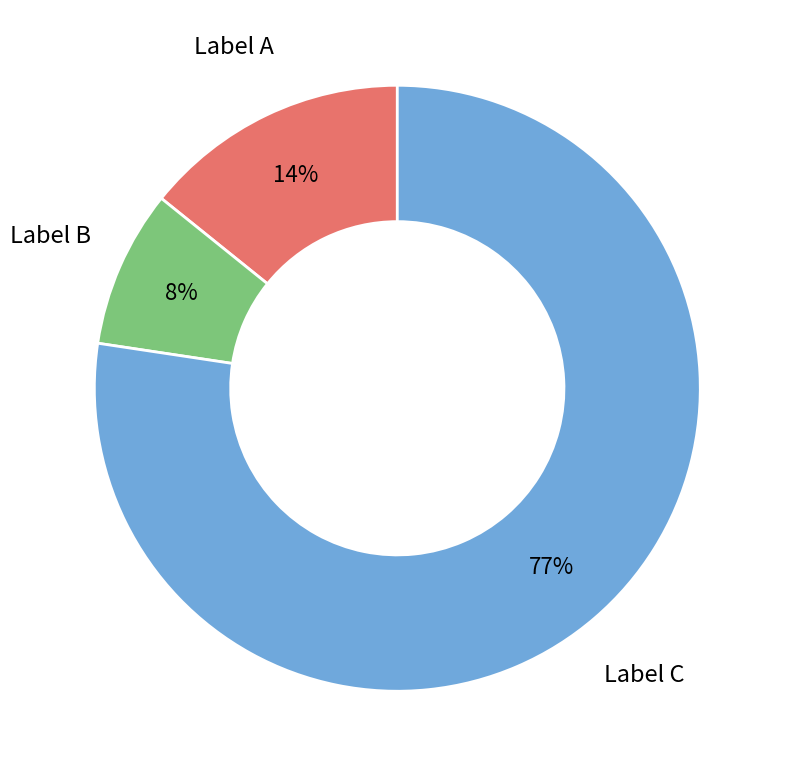

To the nearest percent, what is the average slice percentage?

33%